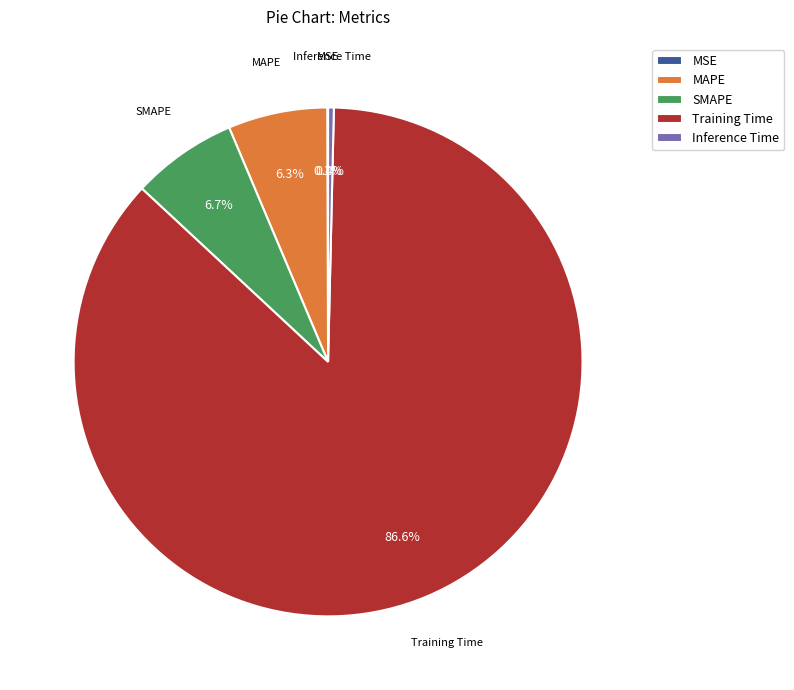

Does Training Time represent more than half of the total?

Yes